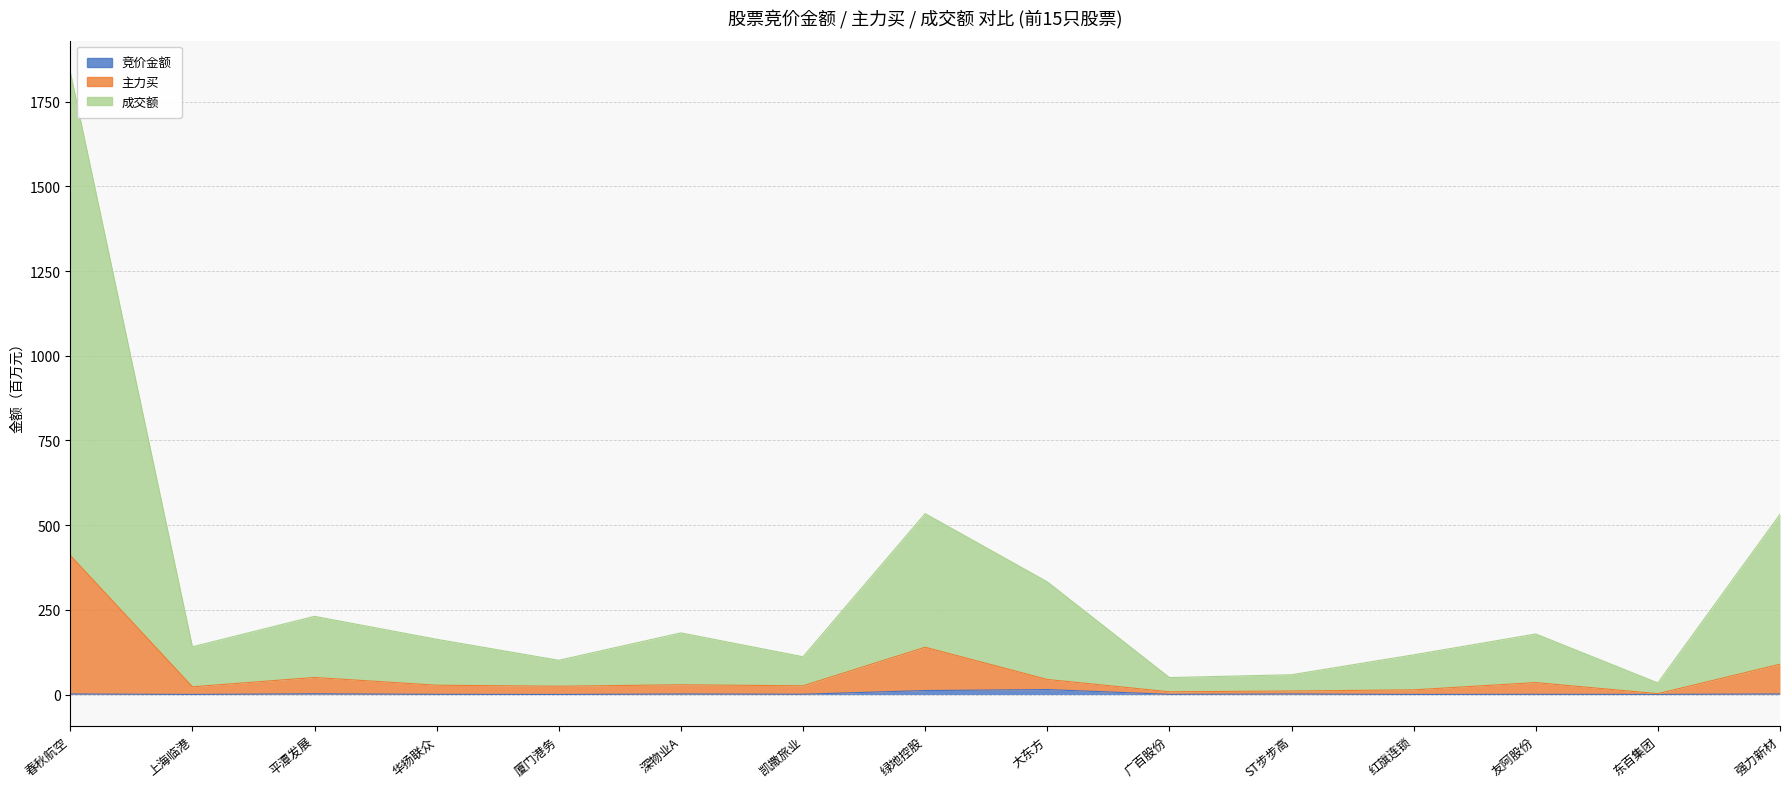

What is the sum of all 主力买 values?

934.5